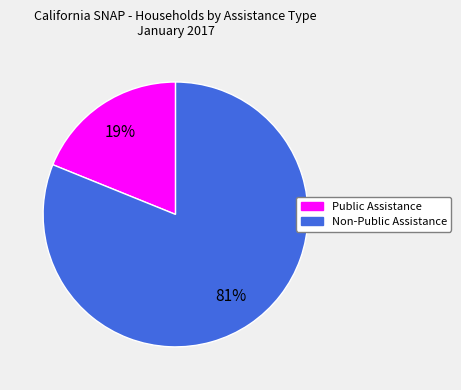

How many segments does this pie chart have?

2